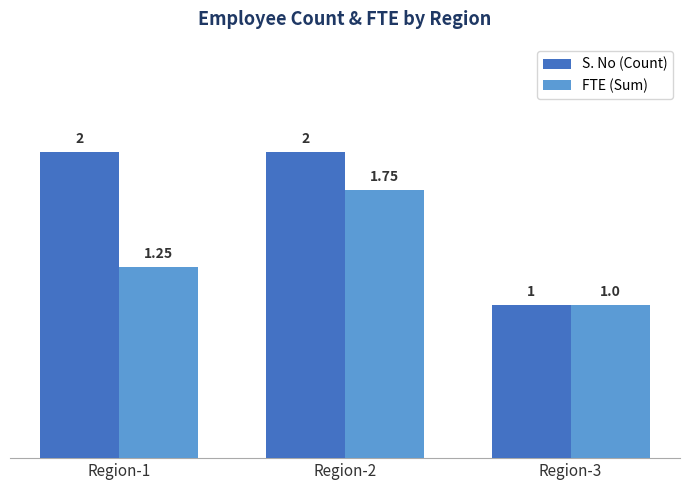

Rank the series at Region-2 from lowest to highest value.

FTE (Sum), S. No (Count)